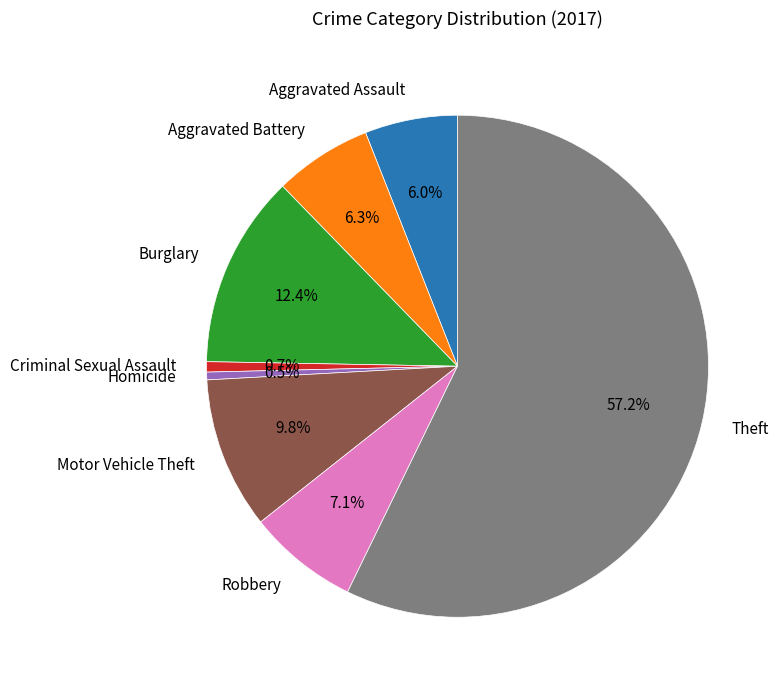

To the nearest percent, what percentage of the pie is Theft?

57%